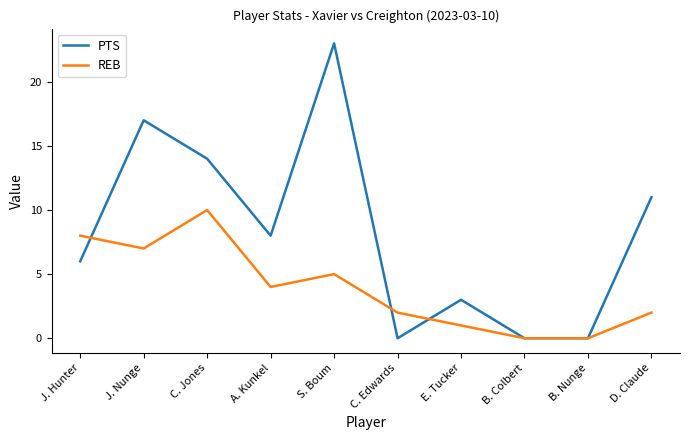

Which series ends up on top after the final intersection of REB and PTS?

PTS